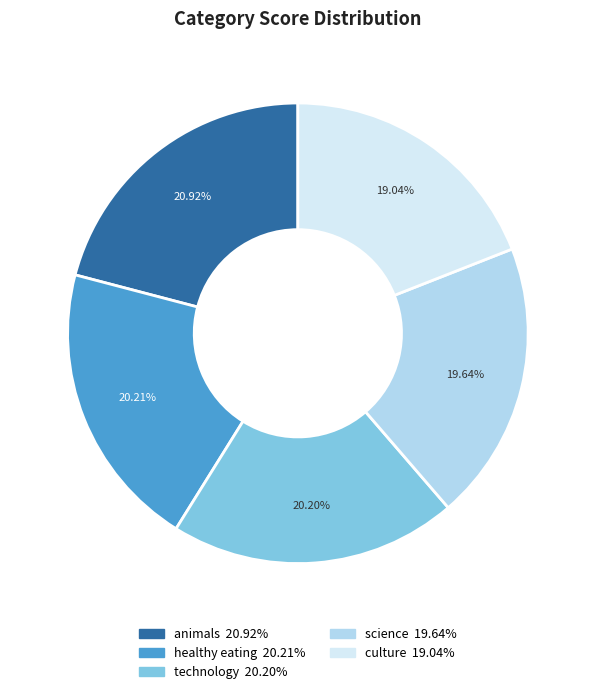

How many segments does this pie chart have?

5